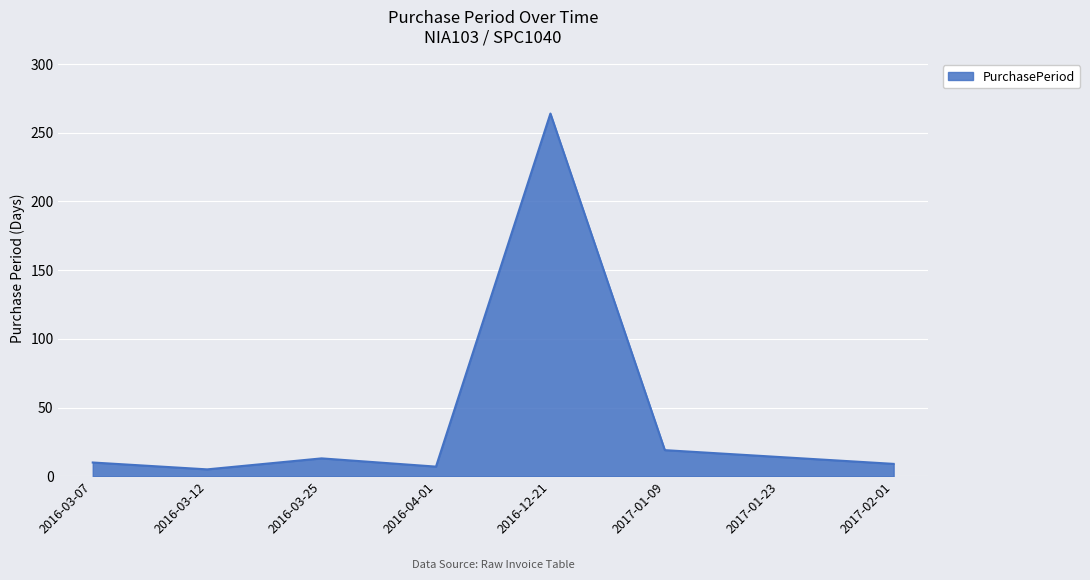

What is the ratio of the value at 2017-01-09 to the value at 2017-01-23?

1.4